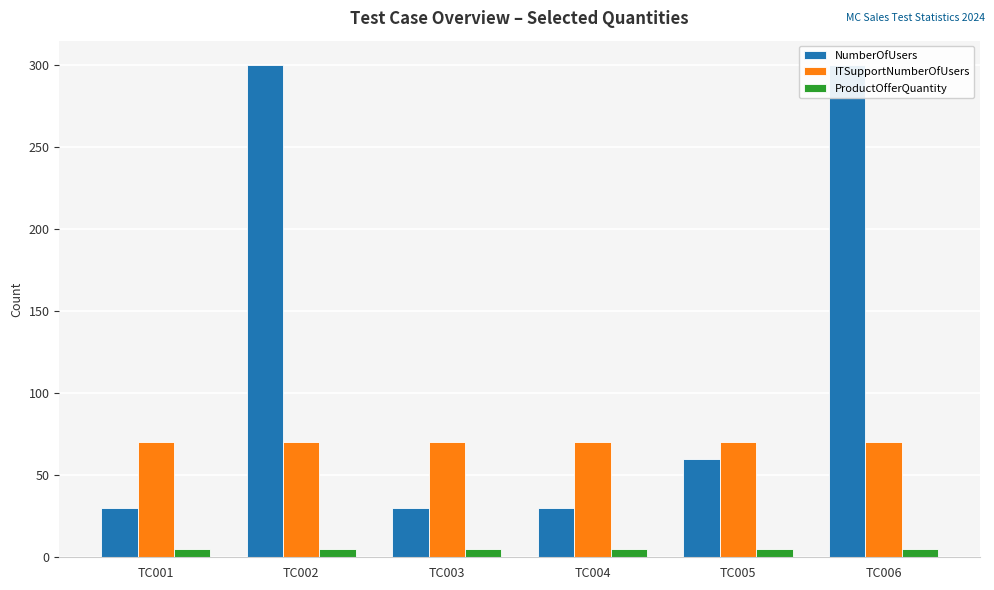

What is the value of the ProductOfferQuantity bar at the 1st from the left?

5